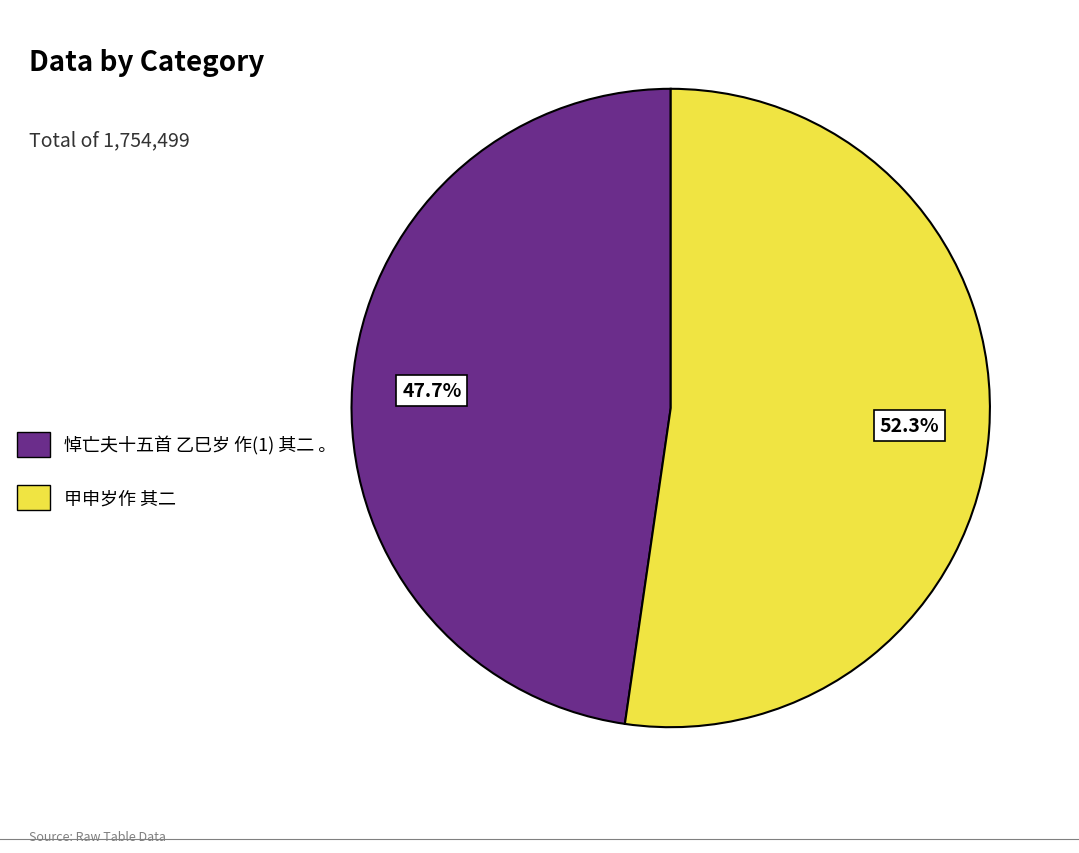

The 悼亡夫十五首 乙巳岁 作(1) 其二 。 slice represents 48% of the pie. True or false?

True